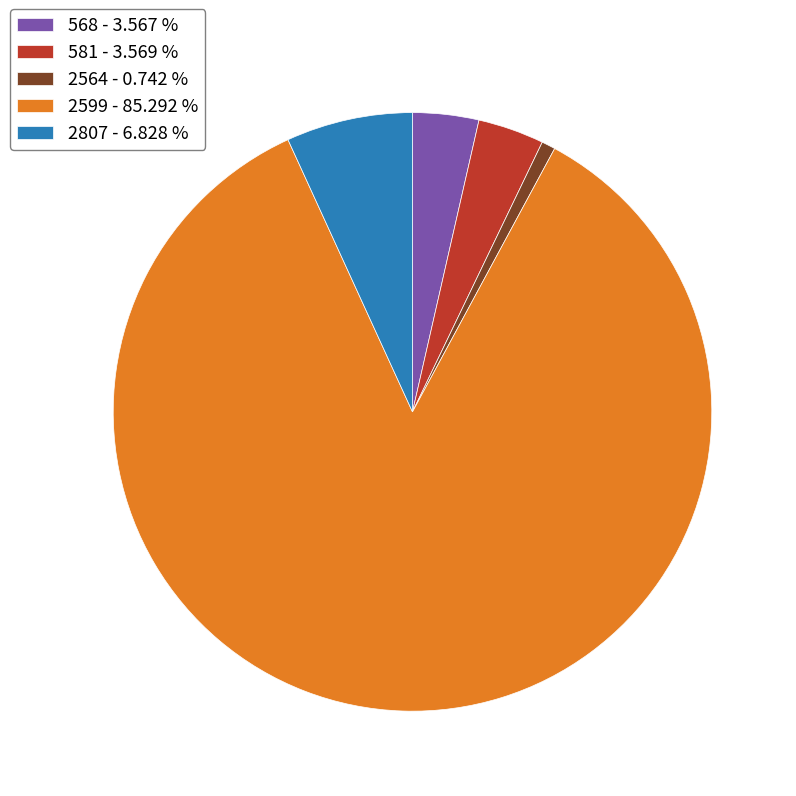

Approximately how many times larger is the value at 2599 compared to 2564?

114.9